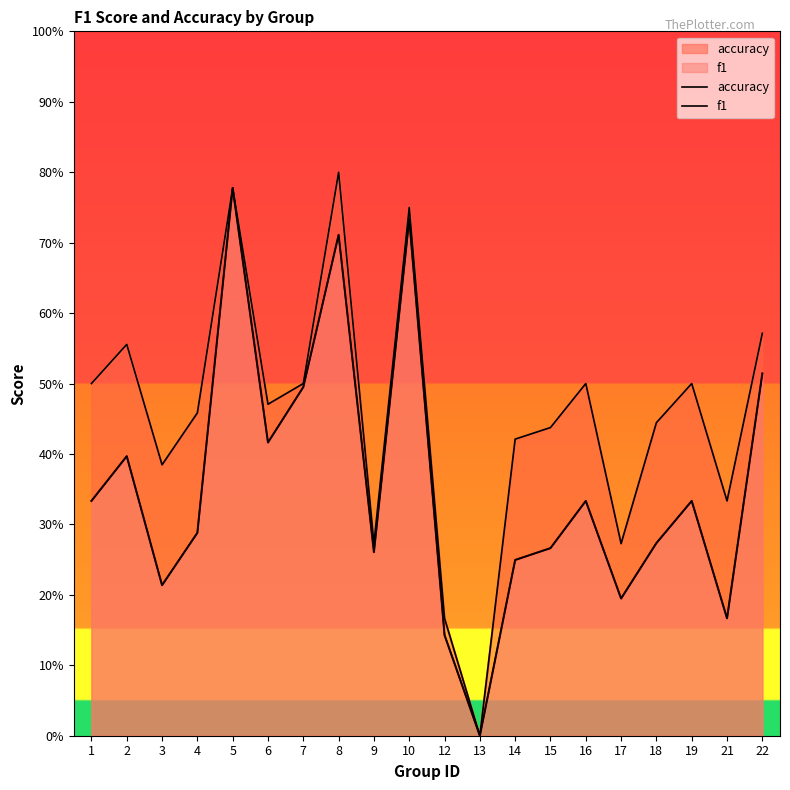

Rank the series by their average value, from highest to lowest.

accuracy, f1